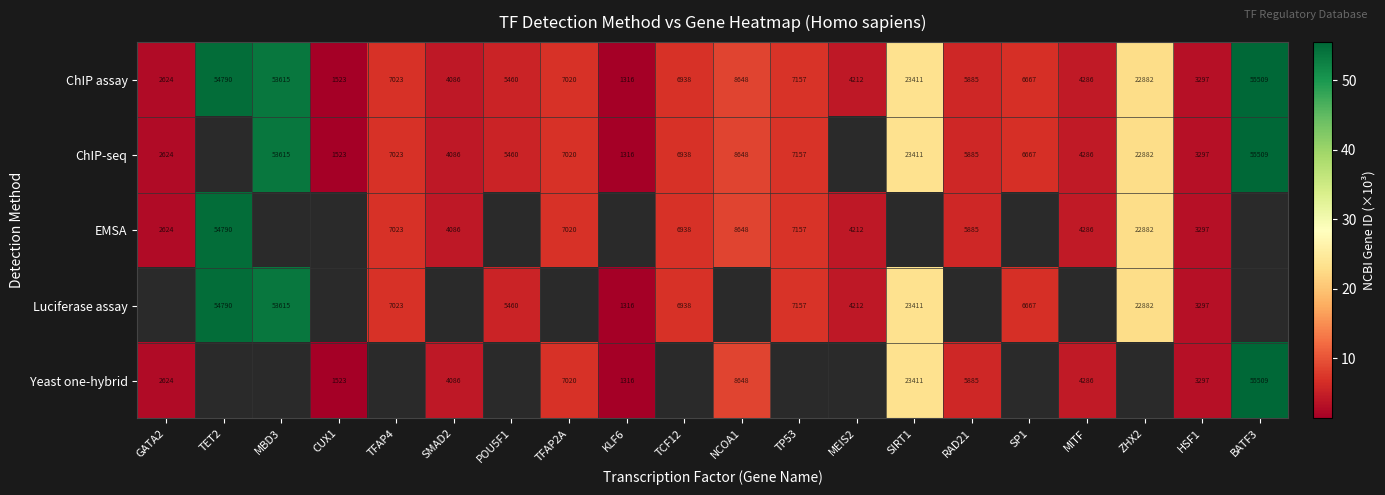

What is the sum of the ChIP-seq values at HSF1 and TCF12?

10.2